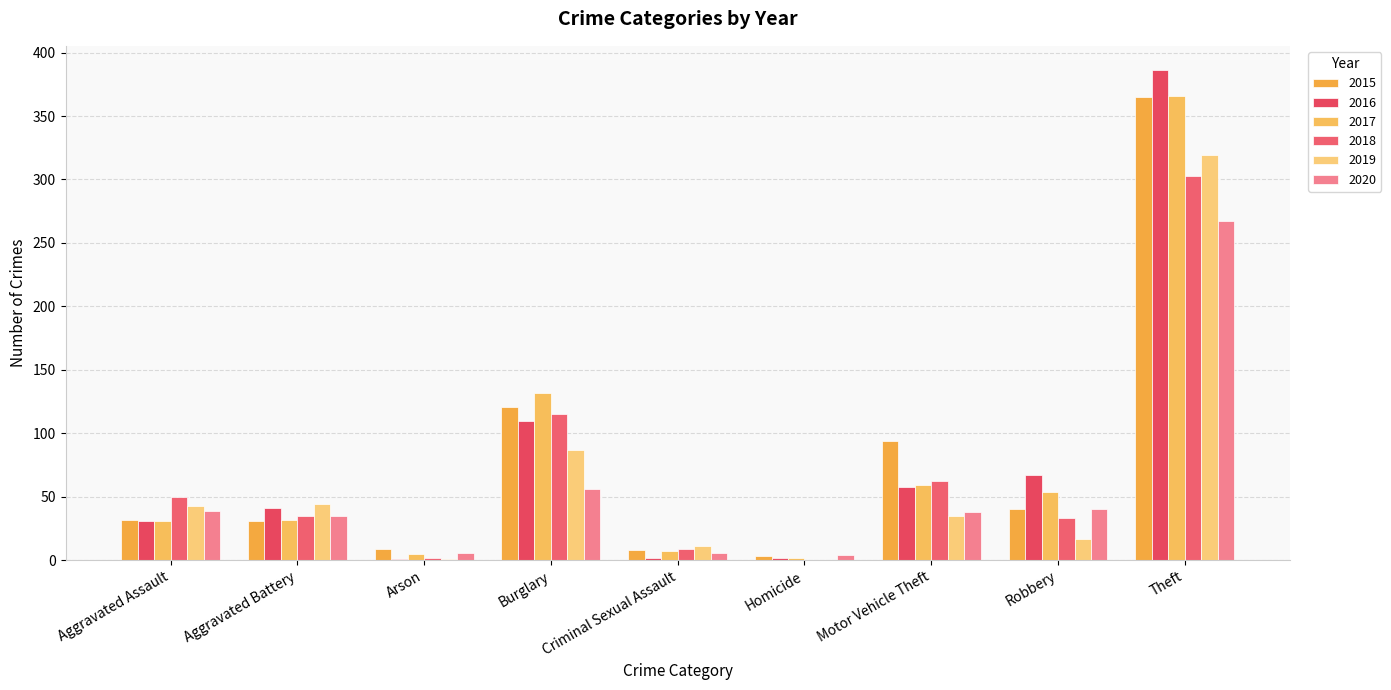

What is the value of the 2015 bar at the 7th from the left?

94